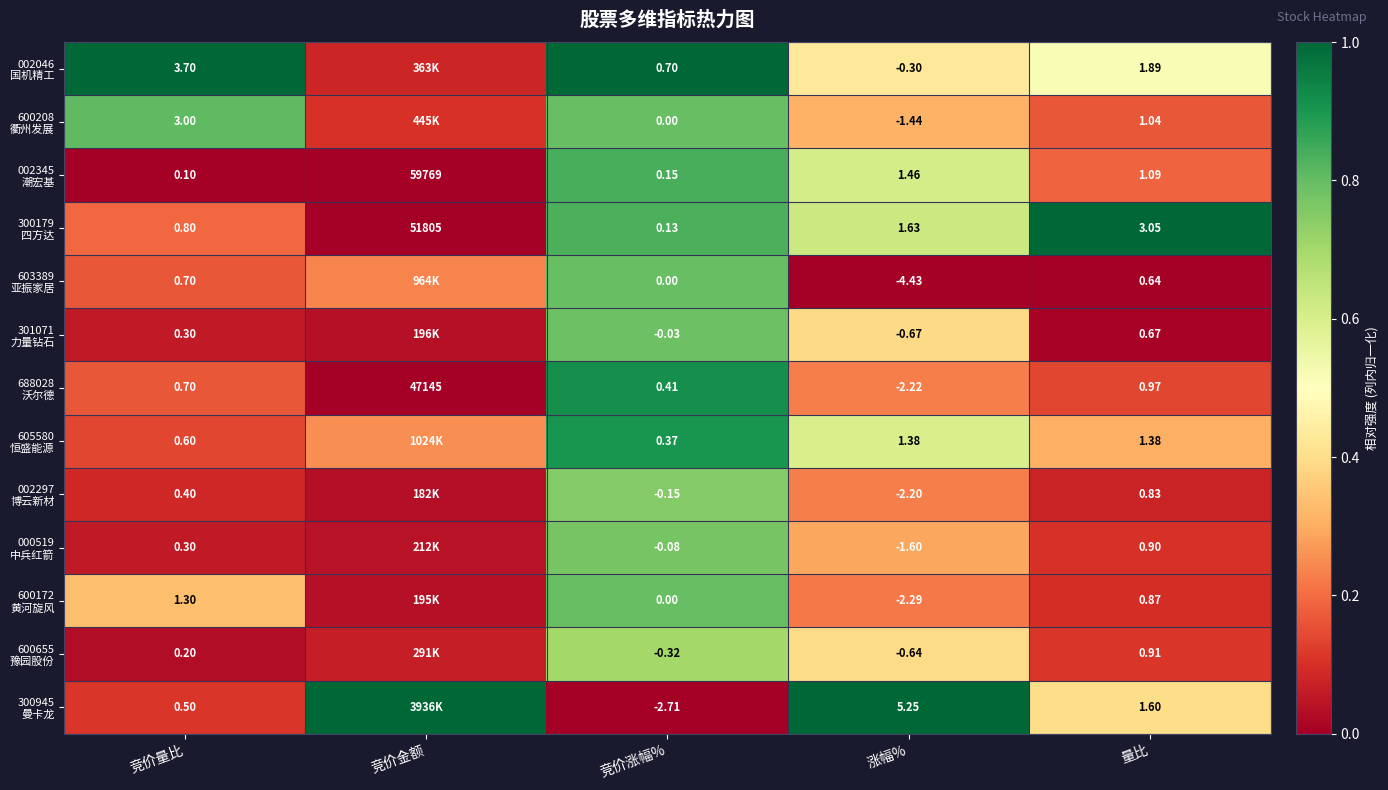

At which category is the sum across all series the highest?

竞价涨幅%